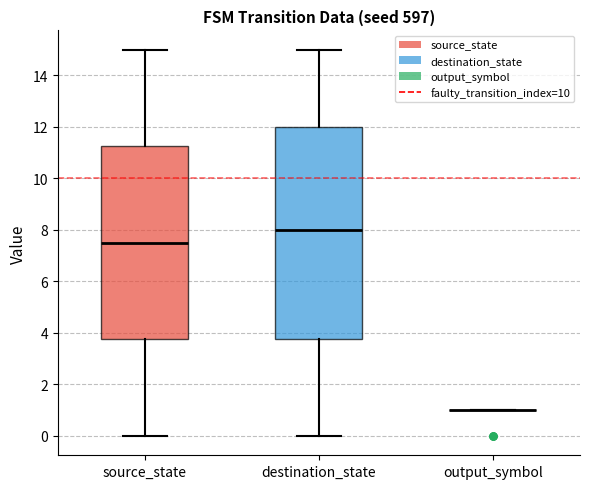

Reading left to right, read every box against the y-axis: the position of its median line, the range the box covers, and the ends of its whiskers. The values are not printed on the chart, so give them approximately, as read against the axis.

source_state: median 7.6, box 3.8 to 11.2, whiskers 0.0 to 15.0
destination_state: median 8.0, box 3.8 to 12.0, whiskers 0.0 to 15.0
output_symbol: box collapsed to a line at 1.0, whiskers 1.0 to 1.0